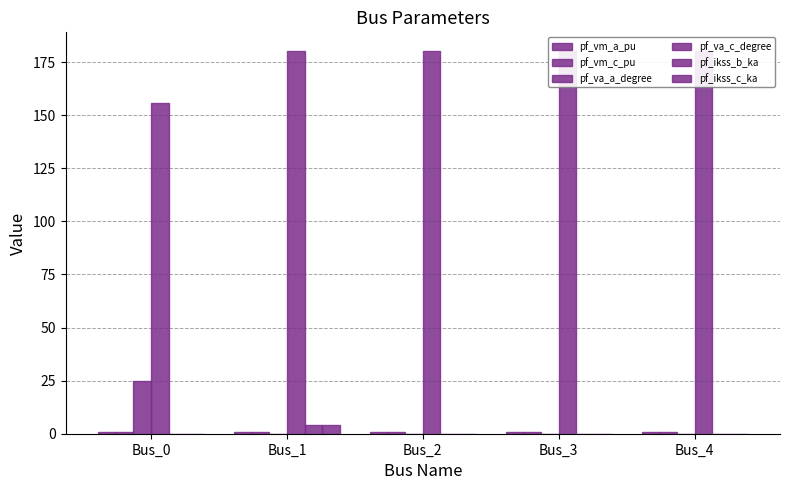

Rank the categories by pf_va_c_degree value from highest to lowest.

Bus_1, Bus_2, Bus_3, Bus_4, Bus_0